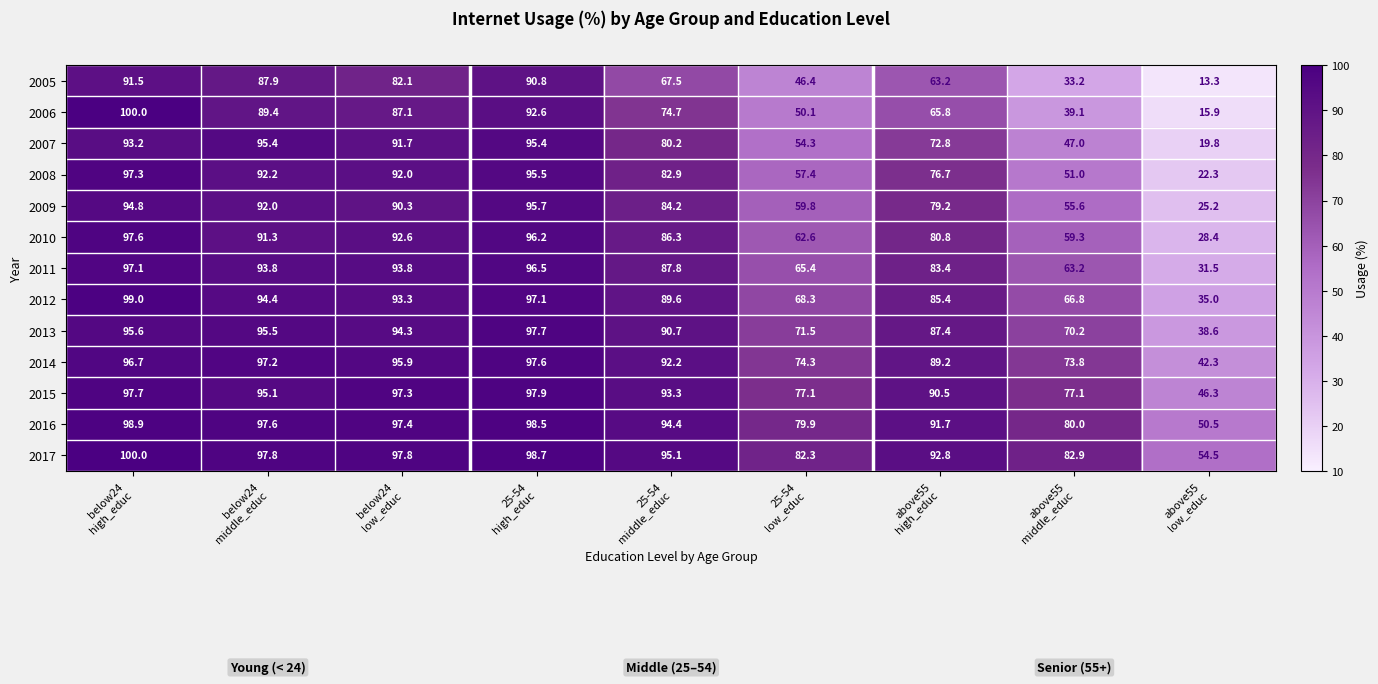

What is the greatest value displayed?

100.0